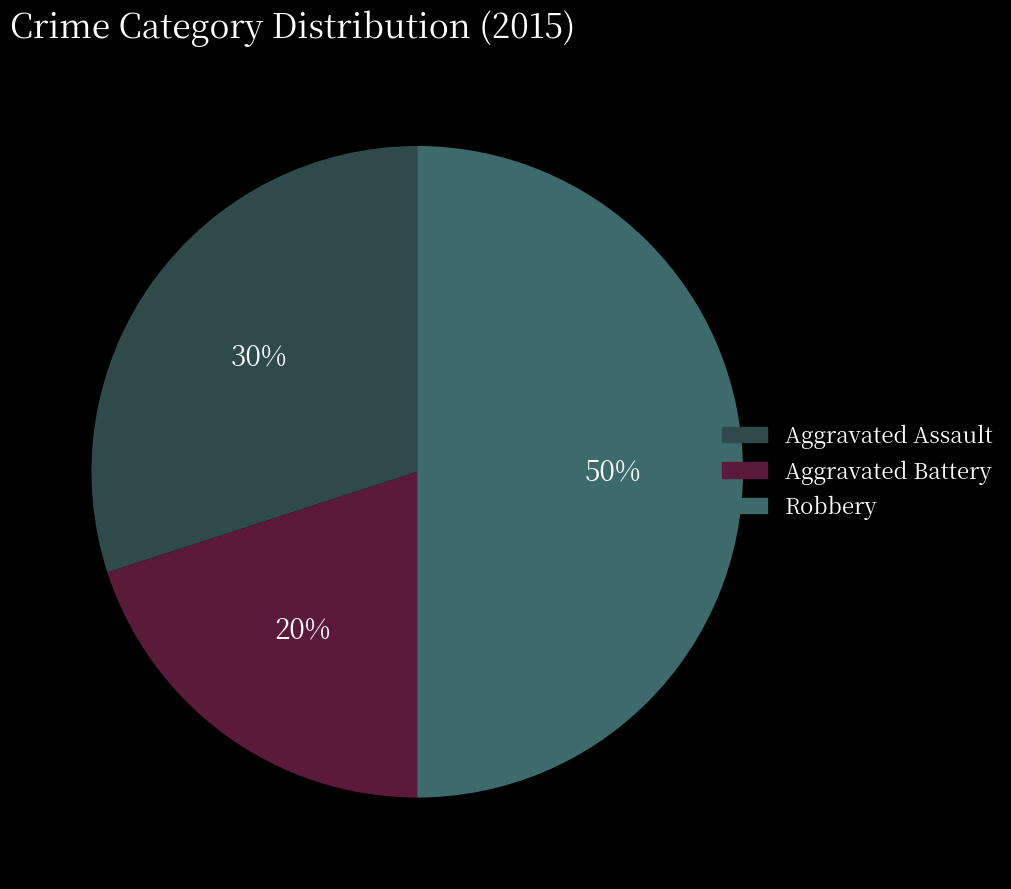

Approximately how many times larger is the value at Aggravated Battery compared to Robbery?

0.4